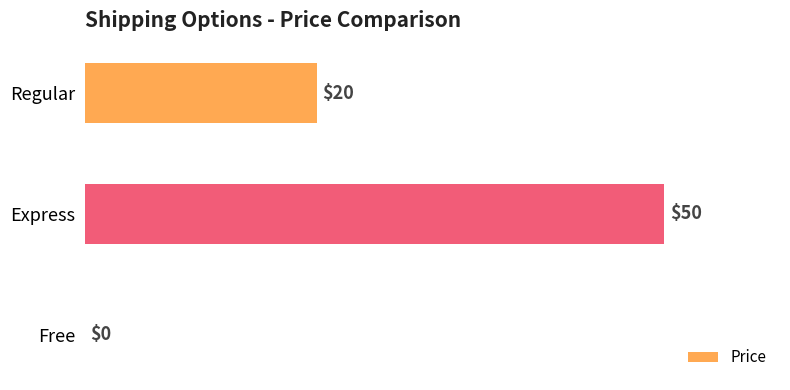

True or false: the data shows 32 at Regular.

False